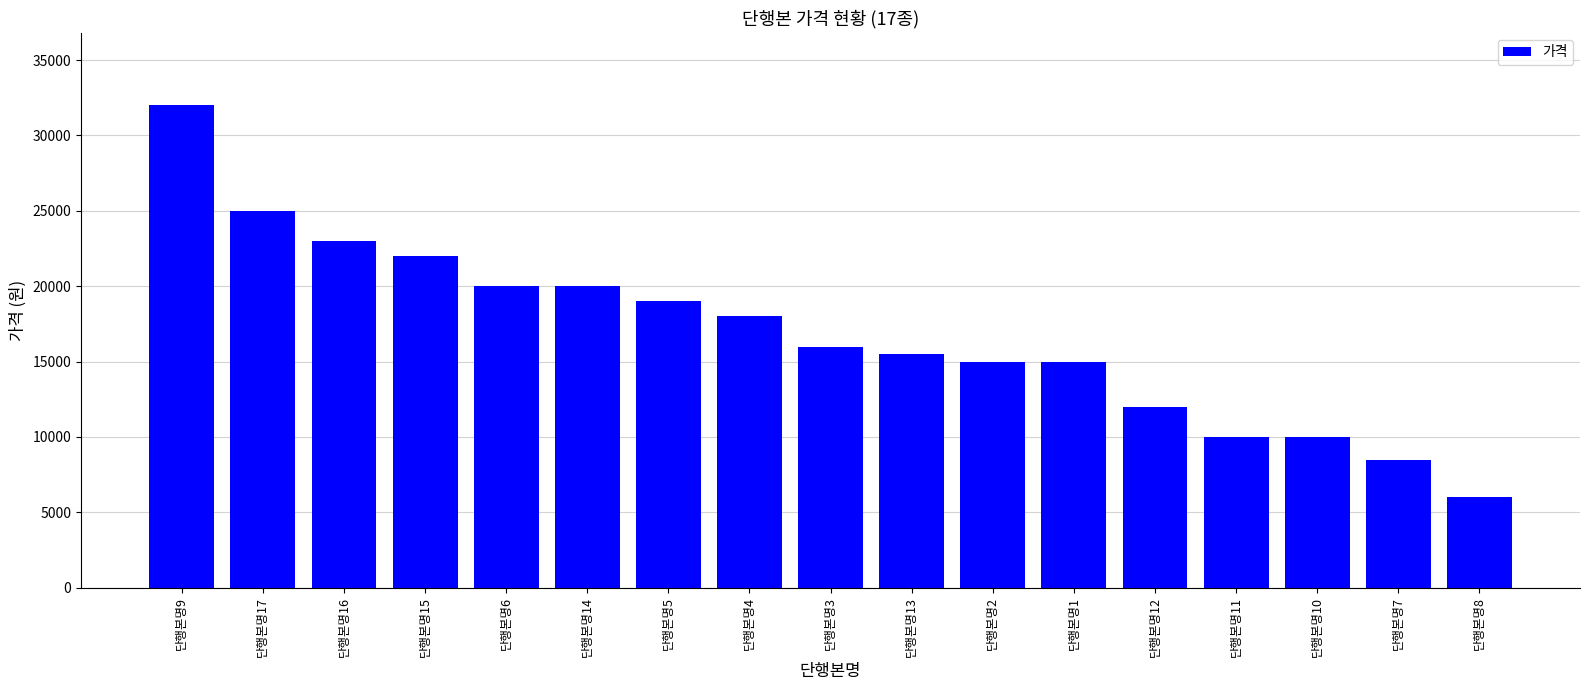

What is the greatest value displayed?

32000